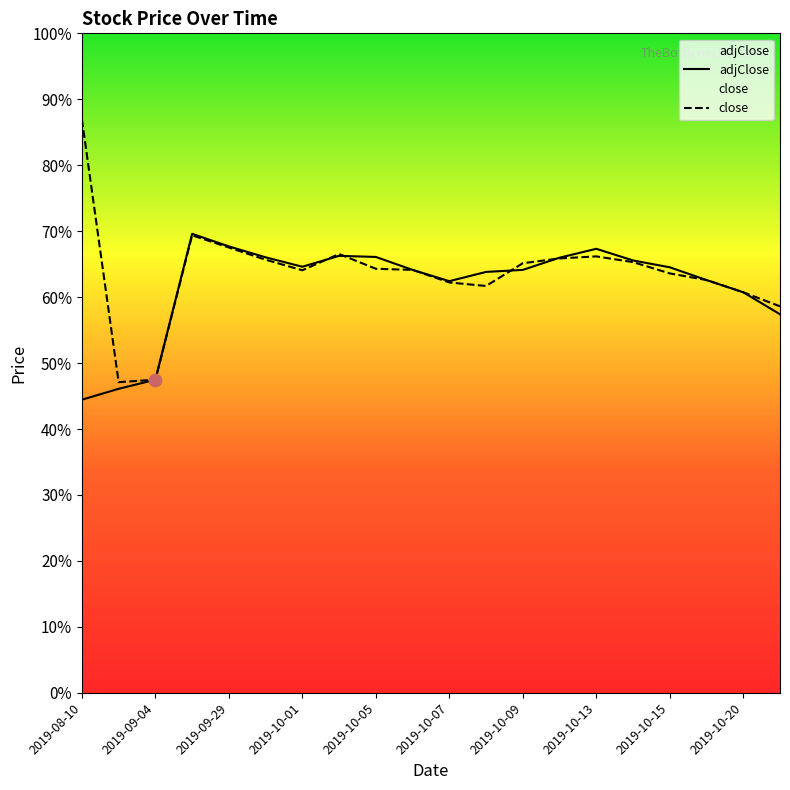

Which series reaches the minimum Y coordinate?

adjClose